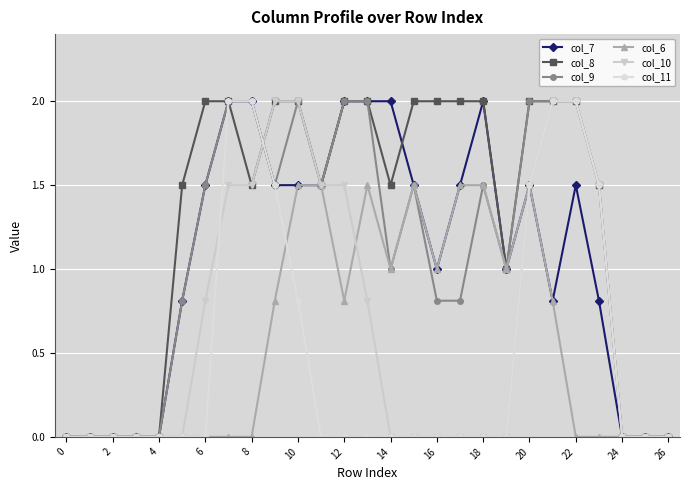

Does the chart have visible grid lines?

Yes